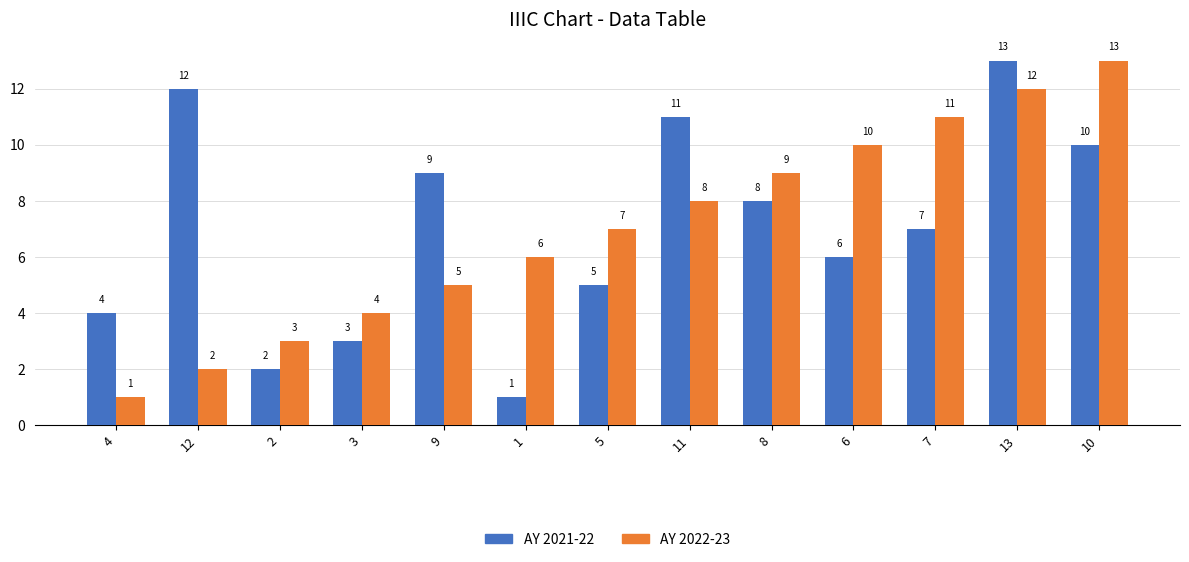

Rank the categories by AY 2022-23 value from lowest to highest.

4, 12, 2, 3, 9, 1, 5, 11, 8, 6, 7, 13, 10